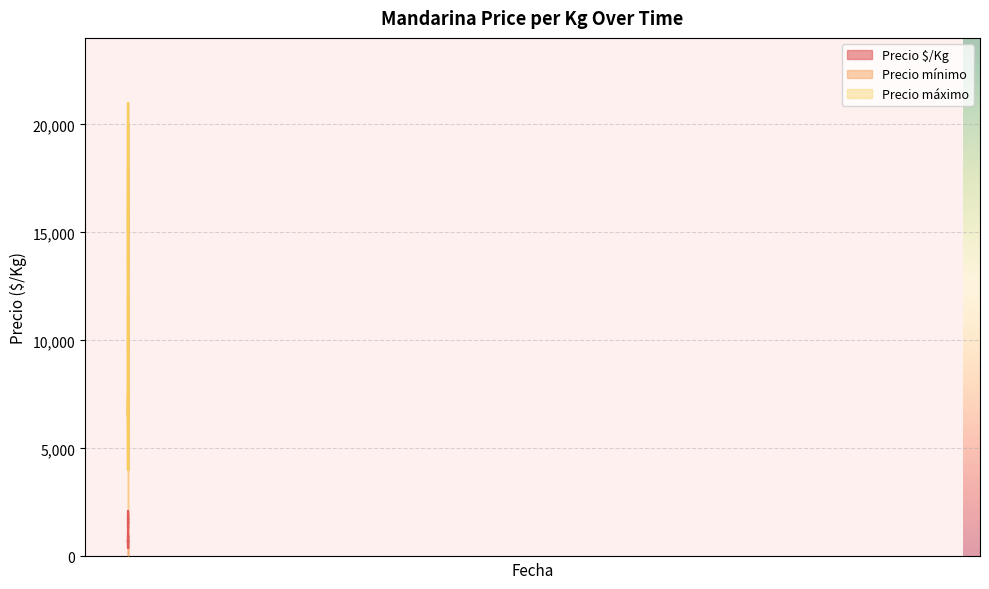

Is it true that Precio máximo equals 22842 at 2021-06-04?

False